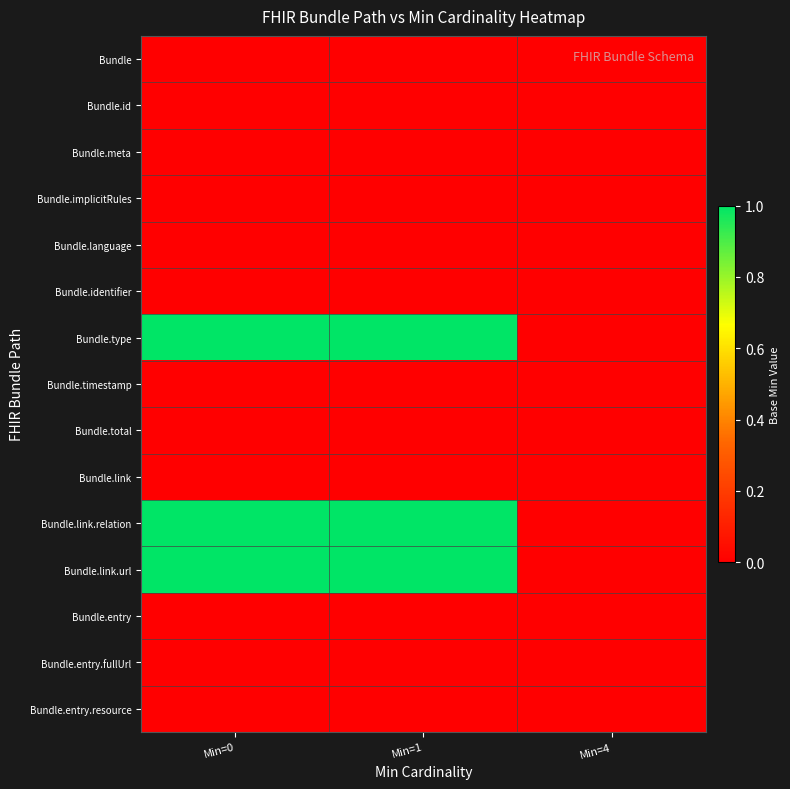

At Min=0, list the series in order from largest to smallest.

Bundle.type, Bundle.link.relation, Bundle.link.url, Bundle, Bundle.id, Bundle.meta, Bundle.implicitRules, Bundle.language, Bundle.identifier, Bundle.timestamp, Bundle.total, Bundle.link, Bundle.entry, Bundle.entry.fullUrl, Bundle.entry.resource